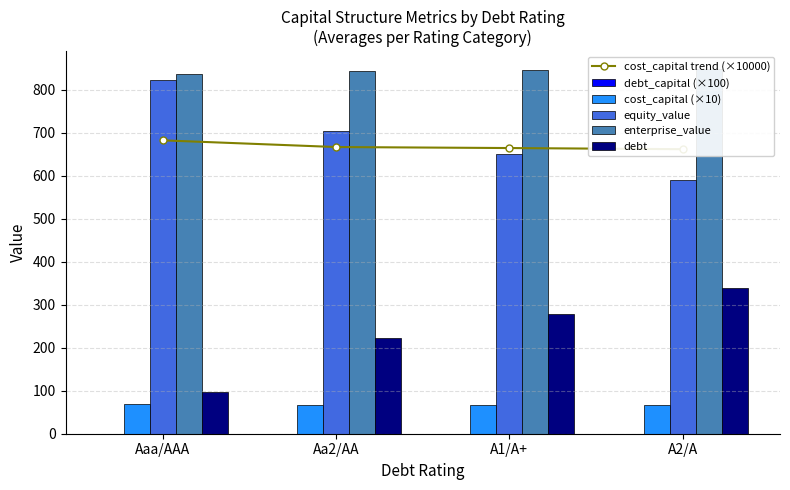

Reading right to left, extract all data points from this chart.

cost_capital trend (×10000): A2/A=661.7	A1/A+=664.4	Aa2/AA=666.8	Aaa/AAA=682.3
debt_capital (×100): A2/A=0.4	A1/A+=0.3	Aa2/AA=0.2	Aaa/AAA=0.1
cost_capital (×10): A2/A=66.2	A1/A+=66.4	Aa2/AA=66.7	Aaa/AAA=68.2
equity_value: A2/A=591.0	A1/A+=650.1	Aa2/AA=704.7	Aaa/AAA=822.1
enterprise_value: A2/A=847.3	A1/A+=845.8	Aa2/AA=844.6	Aaa/AAA=836.2
debt: A2/A=340.0	A1/A+=279.4	Aa2/AA=223.6	Aaa/AAA=97.8